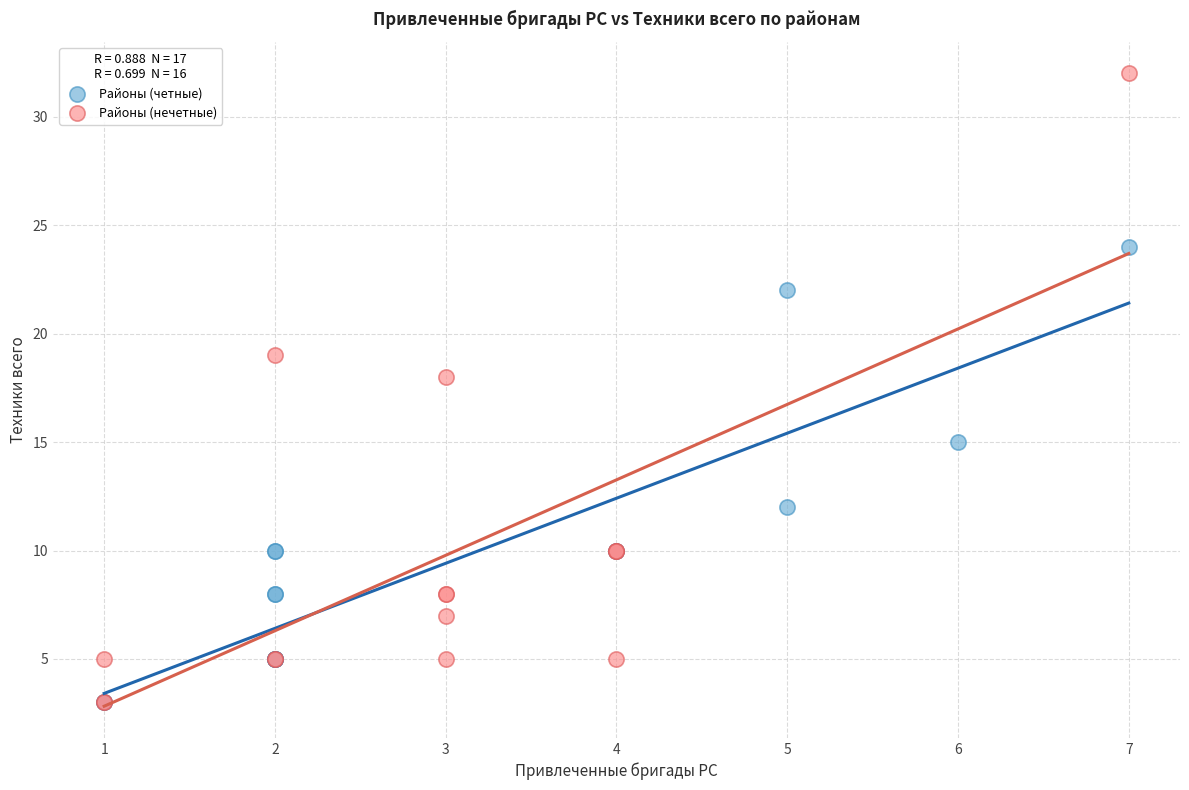

Which series reaches the maximum Y coordinate?

Районы (нечетные)